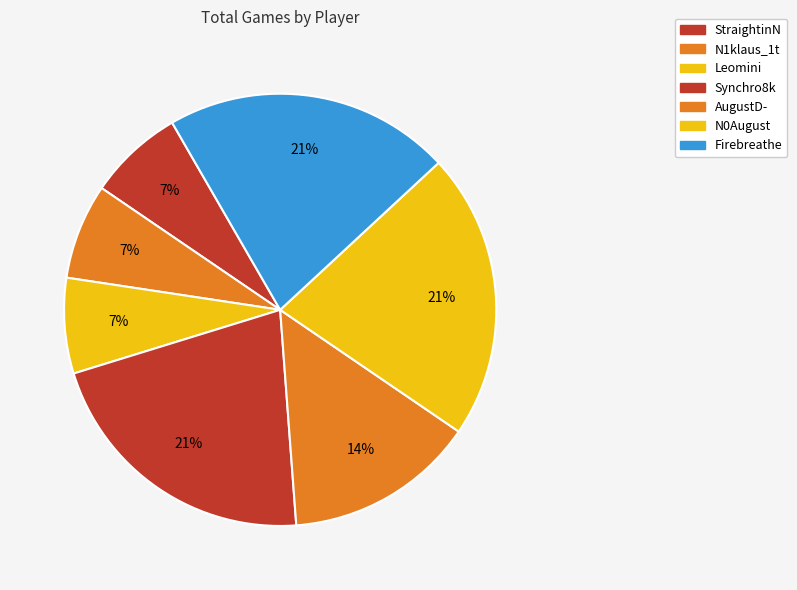

How many segments does this pie chart have?

7